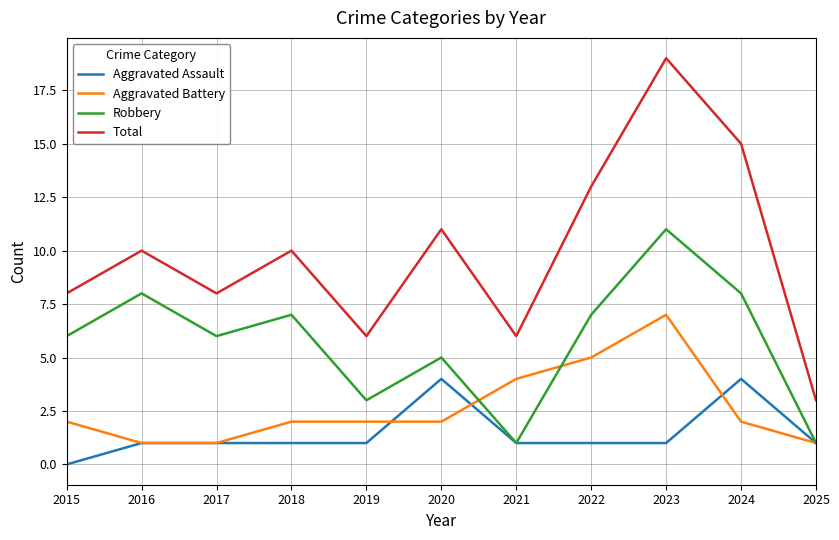

What is the maximum value shown in the chart?

19